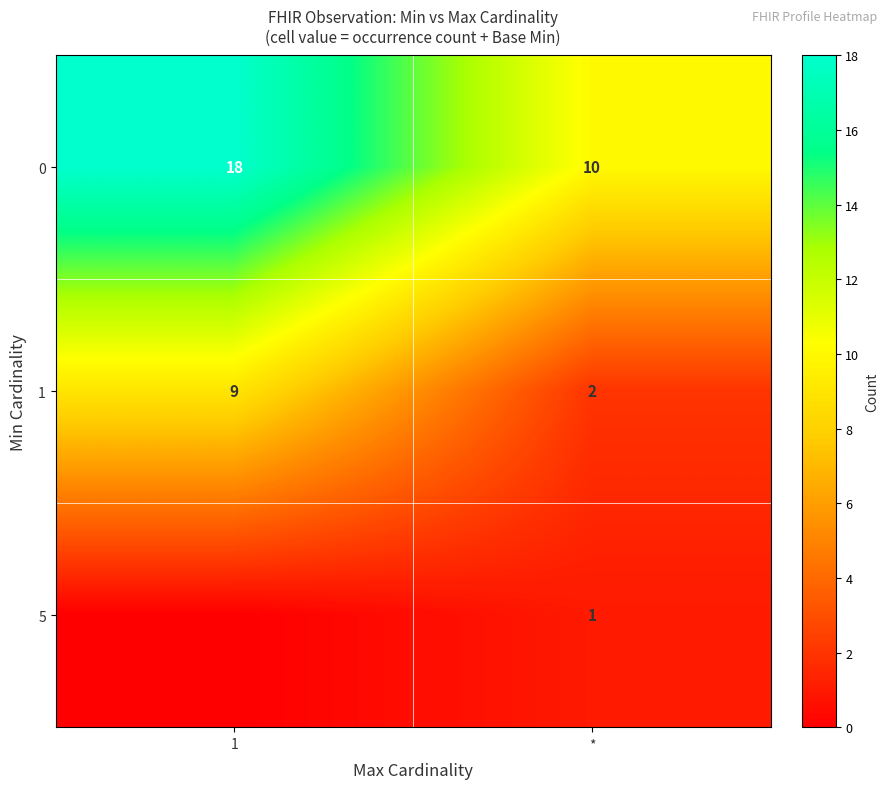

The 0 series shows 18 at 1. True or false?

True